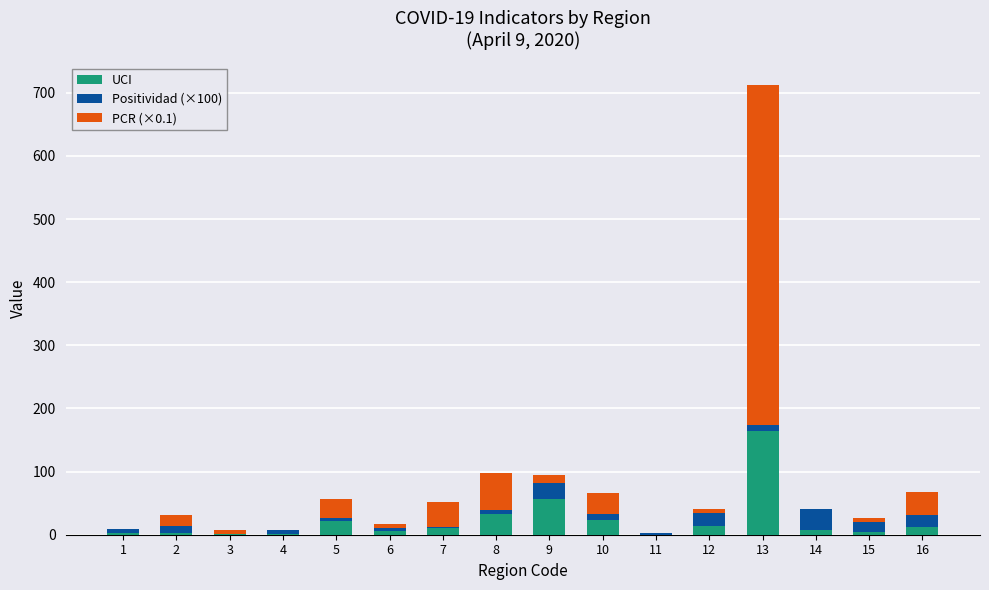

What is the sum of all UCI values?

360.0